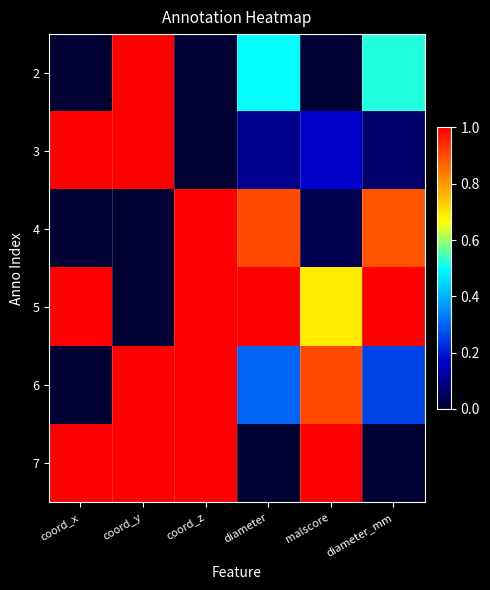

At diameter, list the series in order from smallest to largest.

7, 3, 6, 2, 4, 5